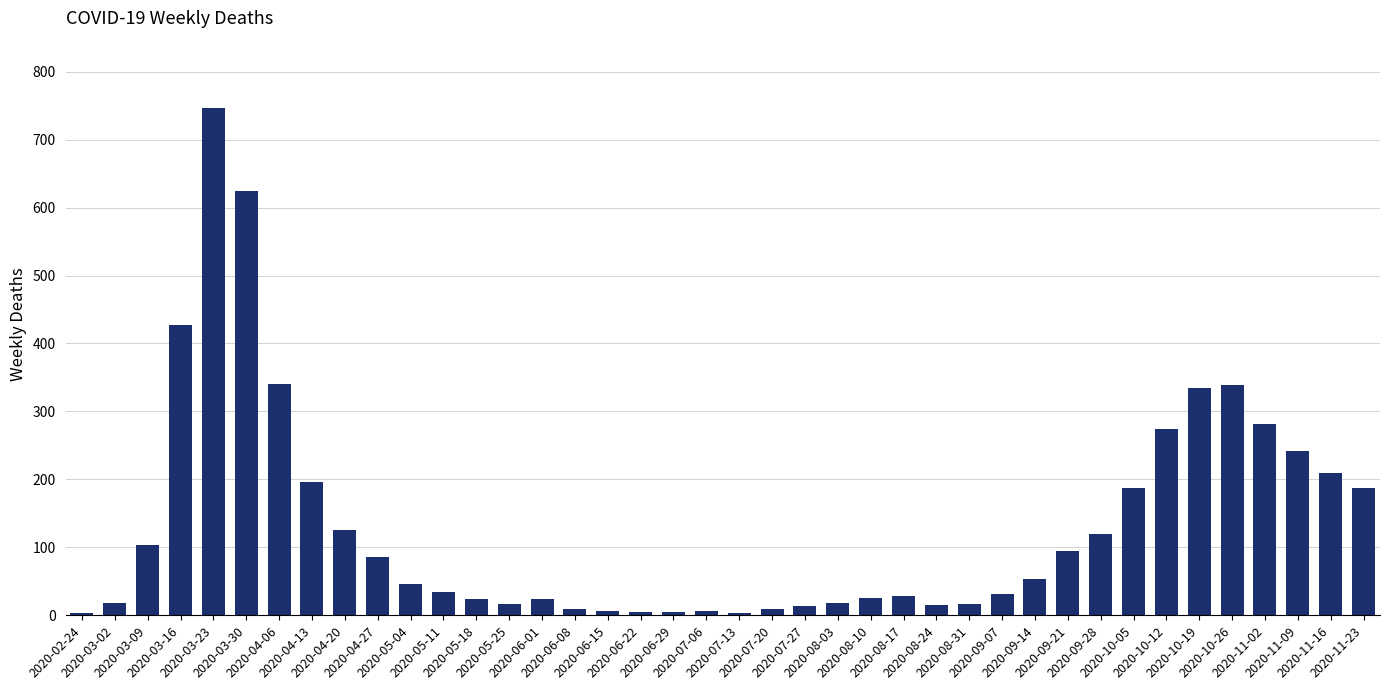

What is the greatest value displayed?

746